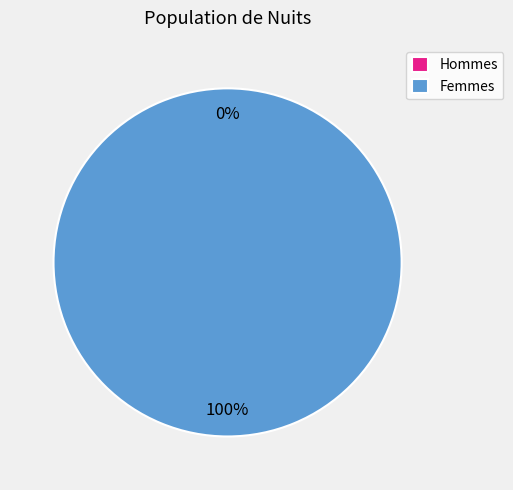

To the nearest percent, what is the difference between the 1 and 0 slice percentages?

100%